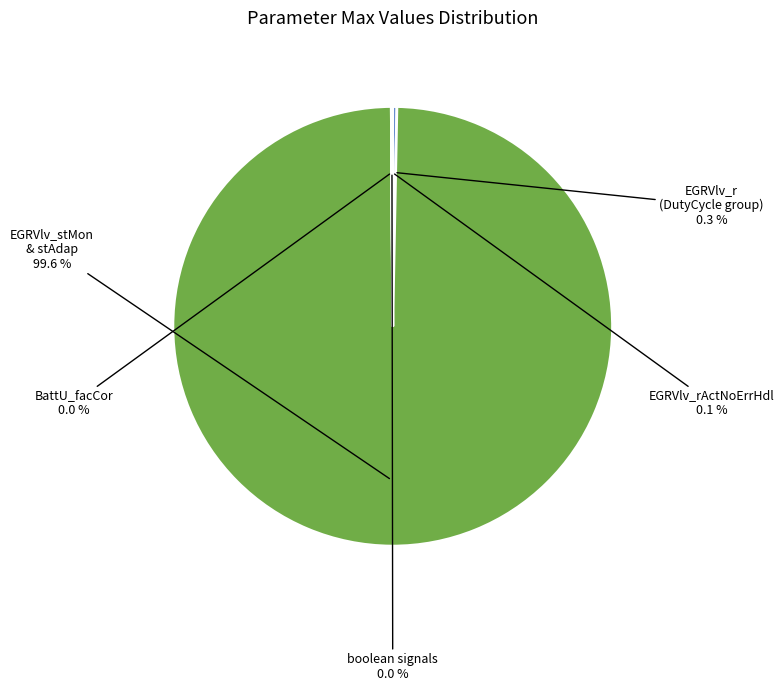

Combined, do EGRVlv_r (DutyCycle group) and EGRVlv_stMon & stAdap account for over 50%?

Yes